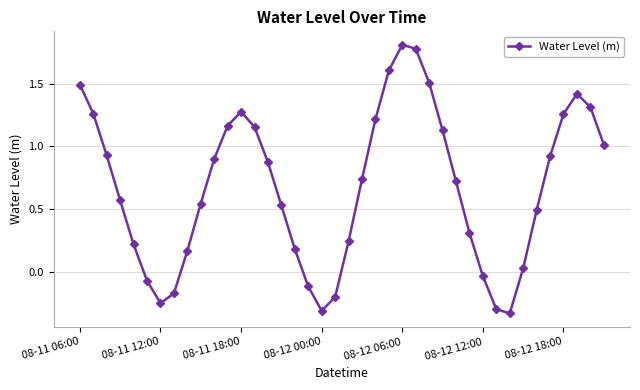

Does the chart have visible grid lines?

Yes